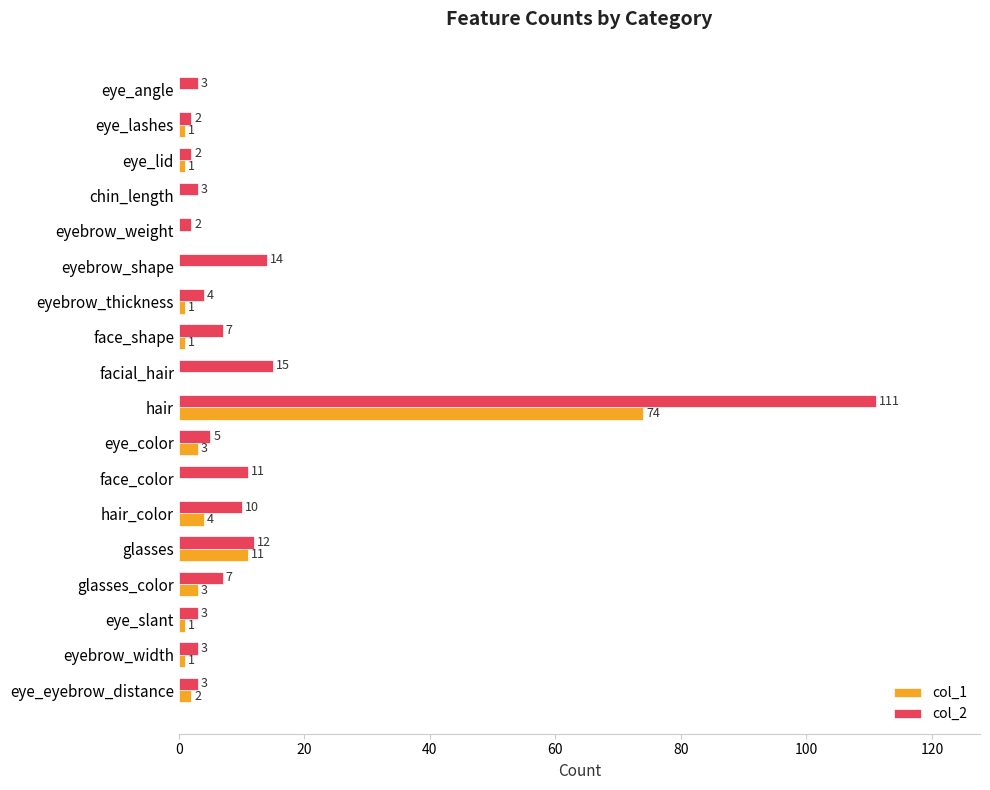

Which series has the largest total across all categories?

col_2